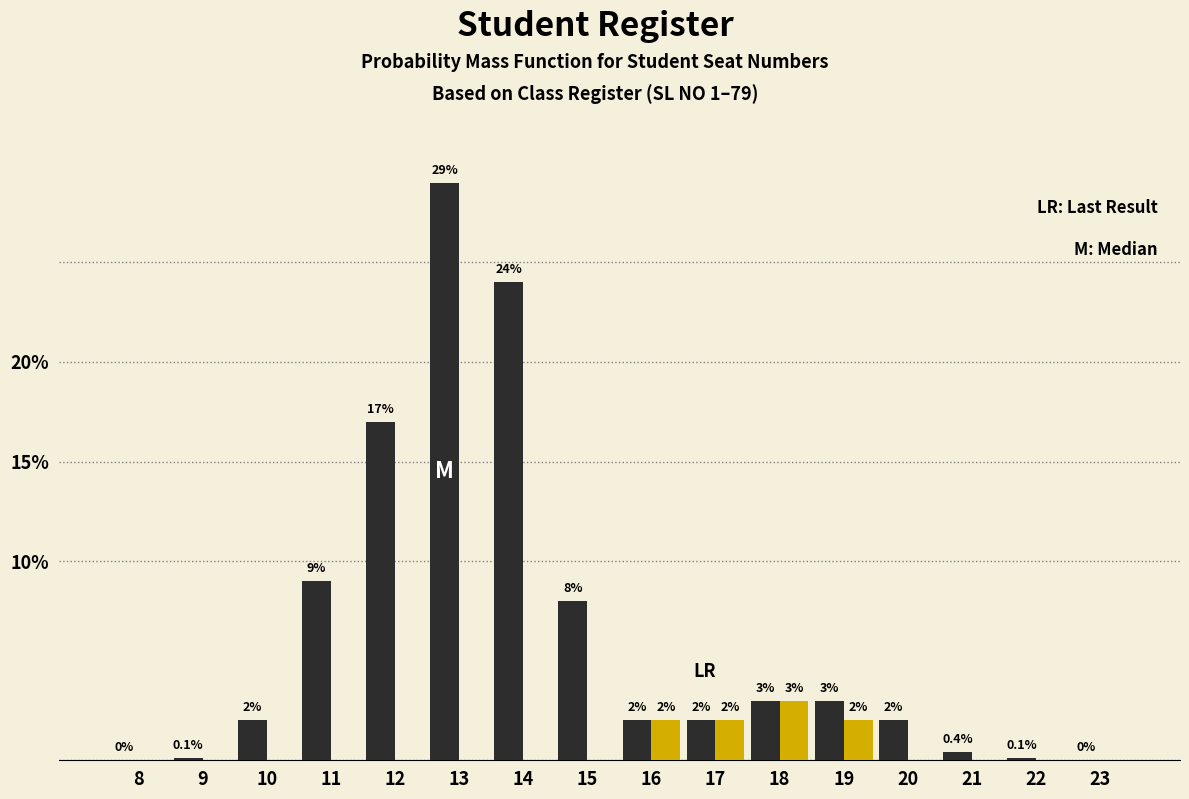

What is the maximum value shown in the chart?

29.0